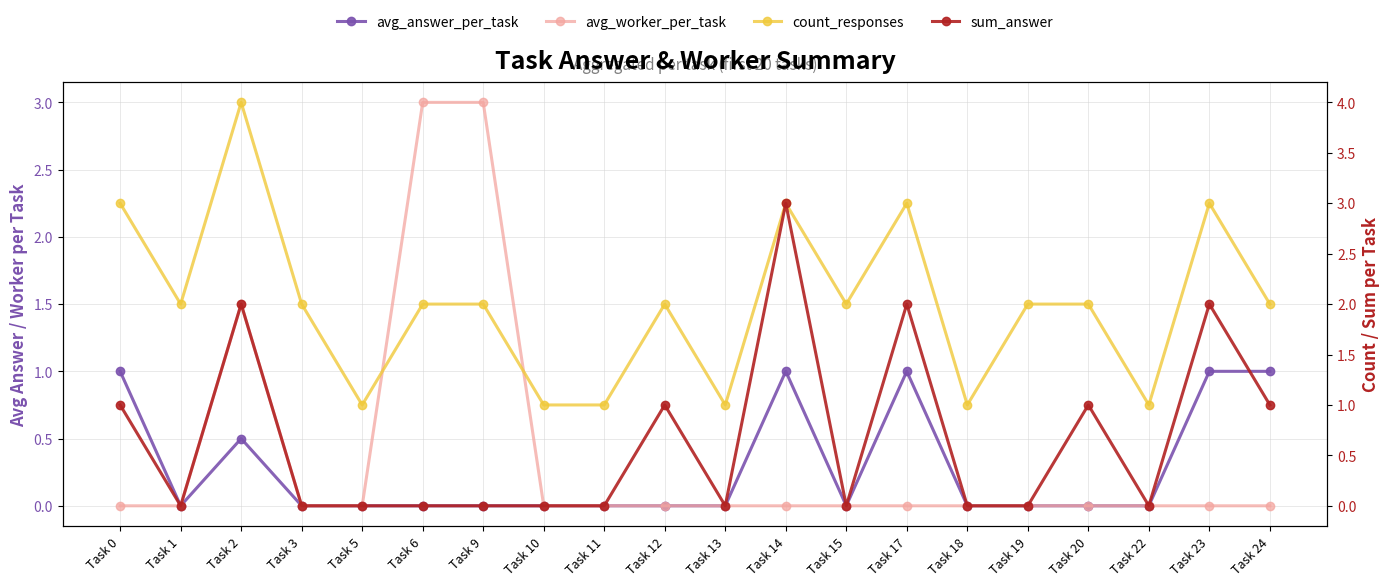

How many interior local valleys does the count_responses series have?

6